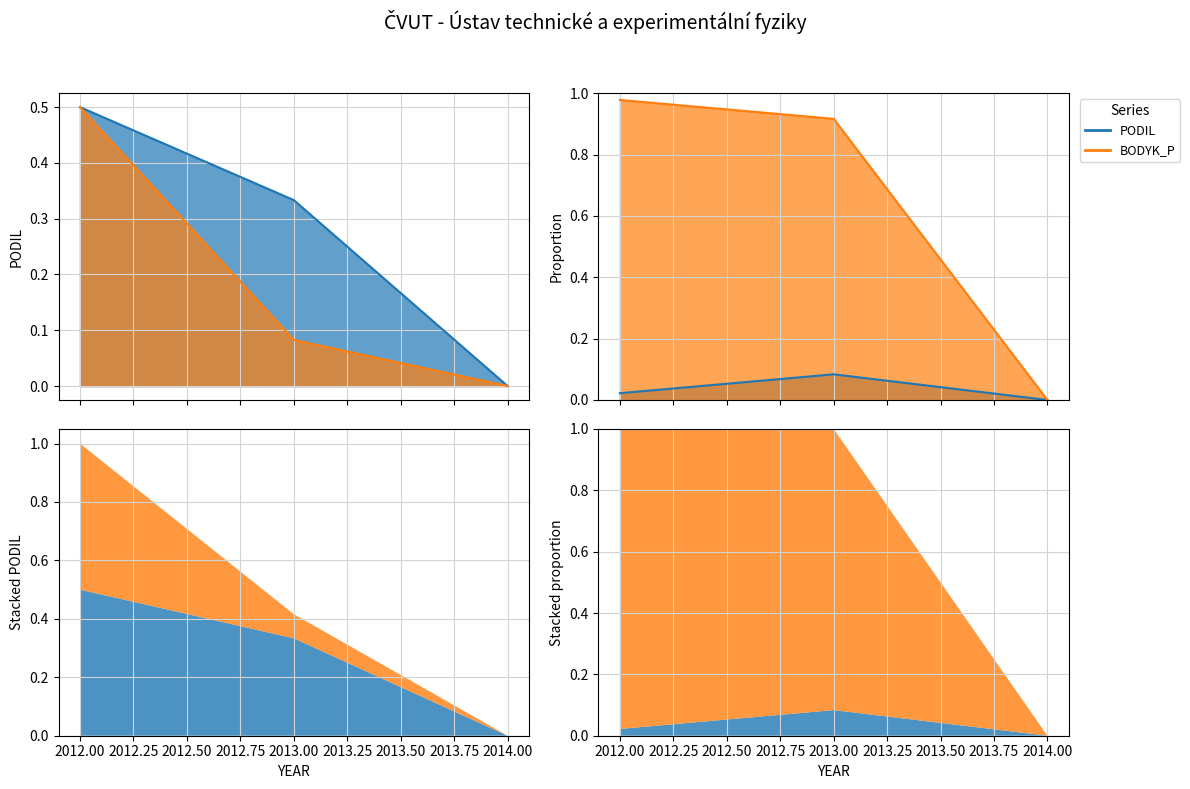

Reading left to right, list all the values displayed in this chart.

PODIL: 0.0	0.1	0.0
BODYK_P (scaled): 0.5	0.1	0.0
BODYK_P: 1.0	0.9	0.0